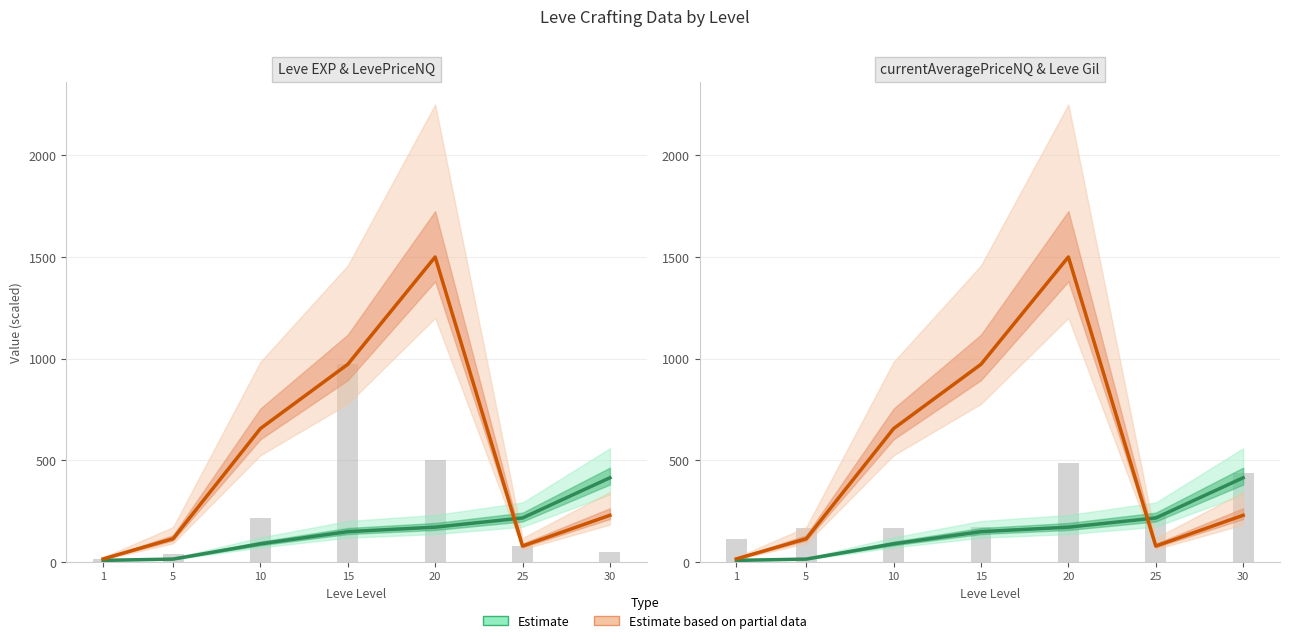

Reading left to right, transcribe all the data shown in this chart.

Estimate: 1=8.0	5=14.2	10=89.3	15=149.2	20=171.2	25=216.5	30=414.1
Estimate based on partial data: 1=15.1	5=114.4	10=656.1	15=972.2	20=1500.0	25=78.3	30=229.6